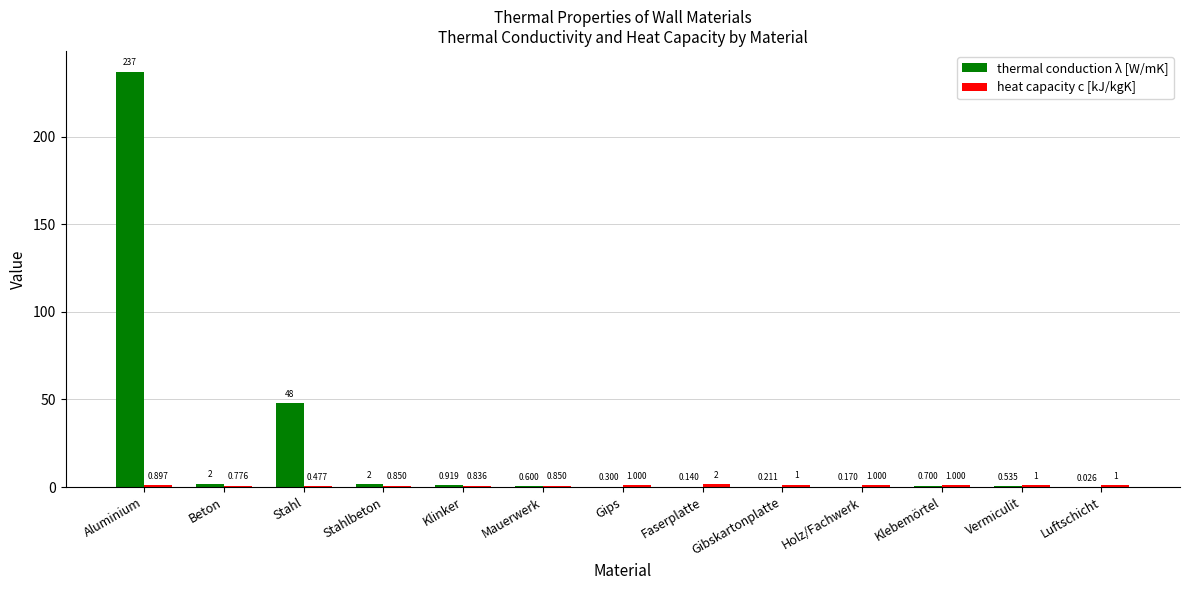

How many groups of bars are there?

13